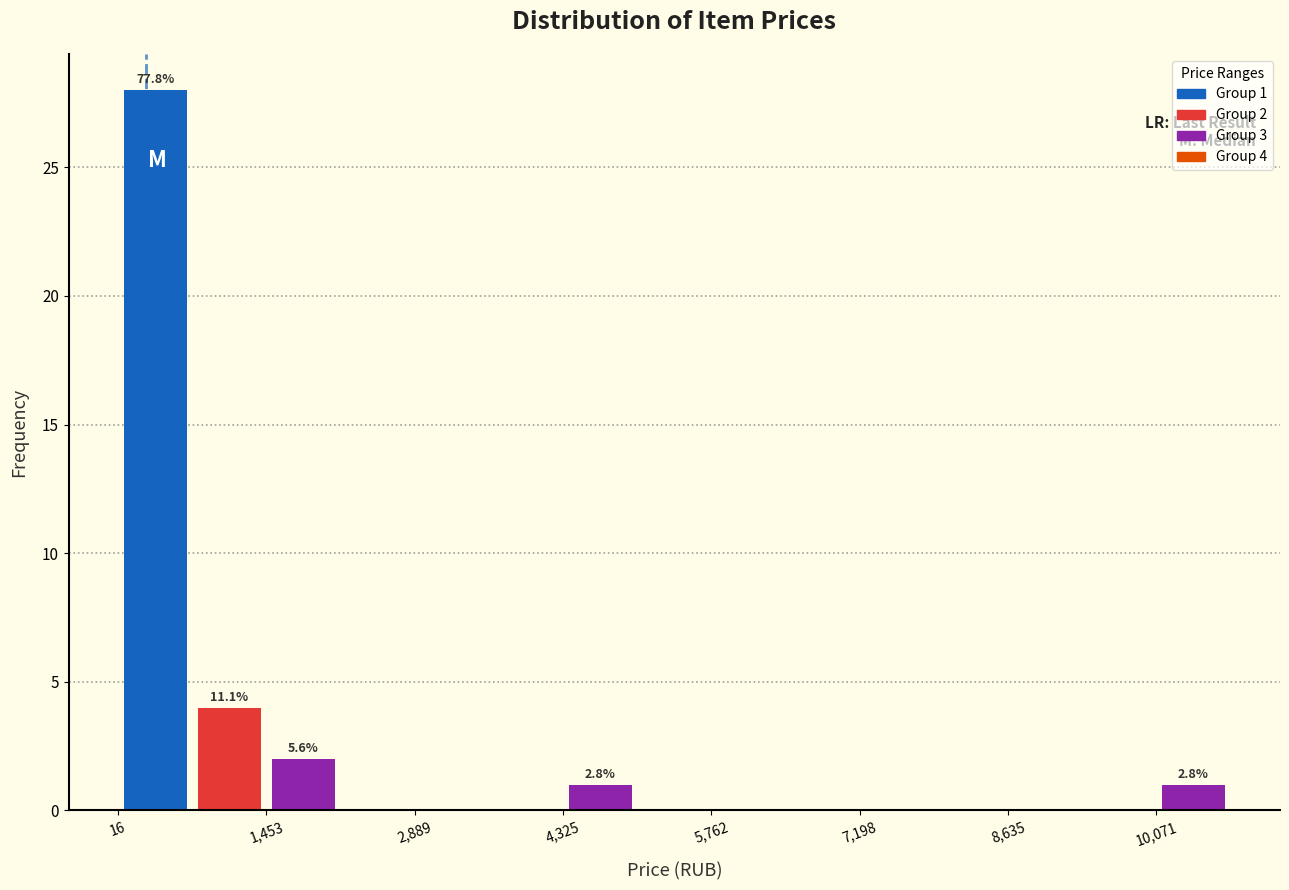

Read against the x-axis, roughly where is the centre of the tallest bar?

400